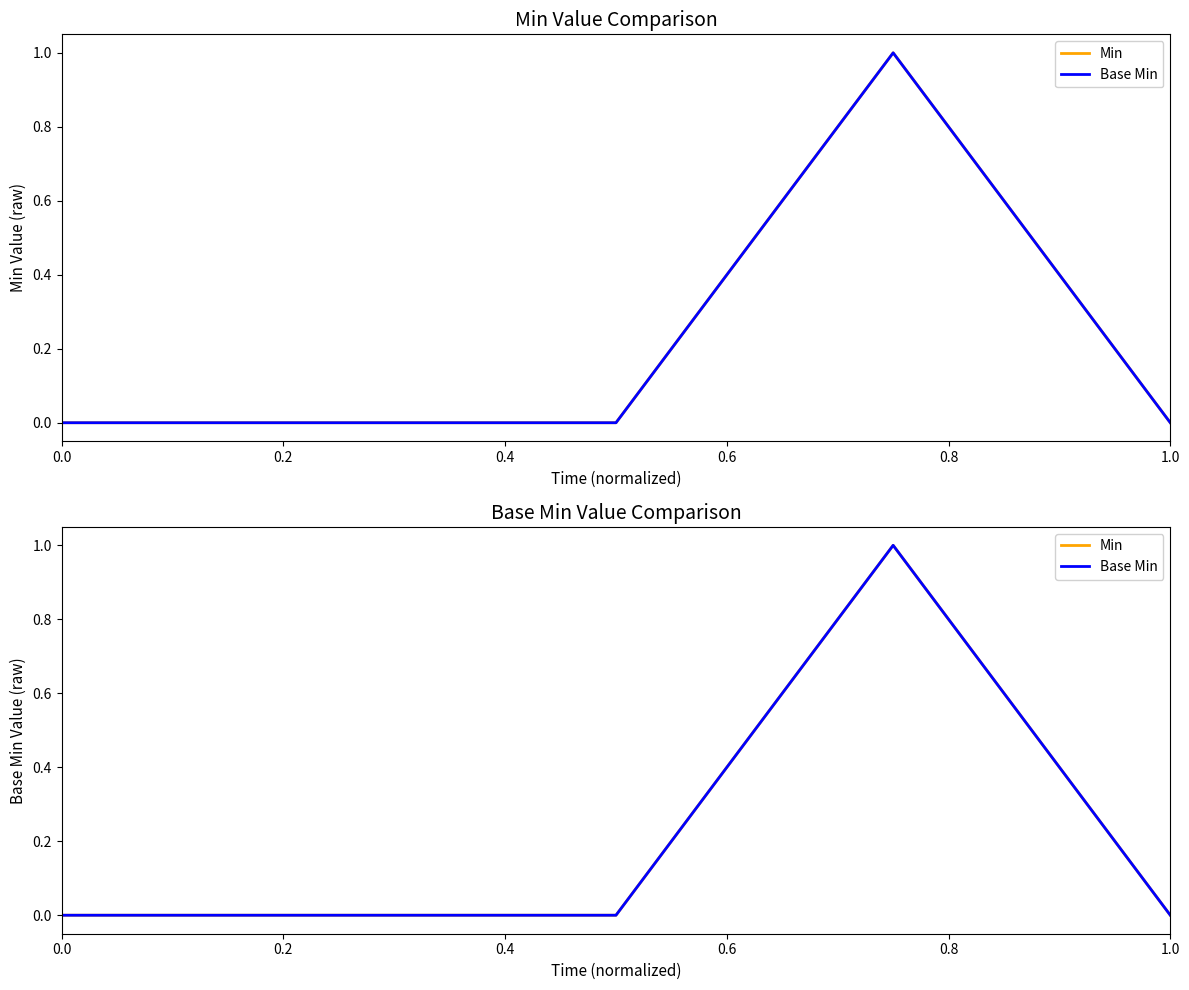

Which series changed the most between 0.0 and 1.0?

Min